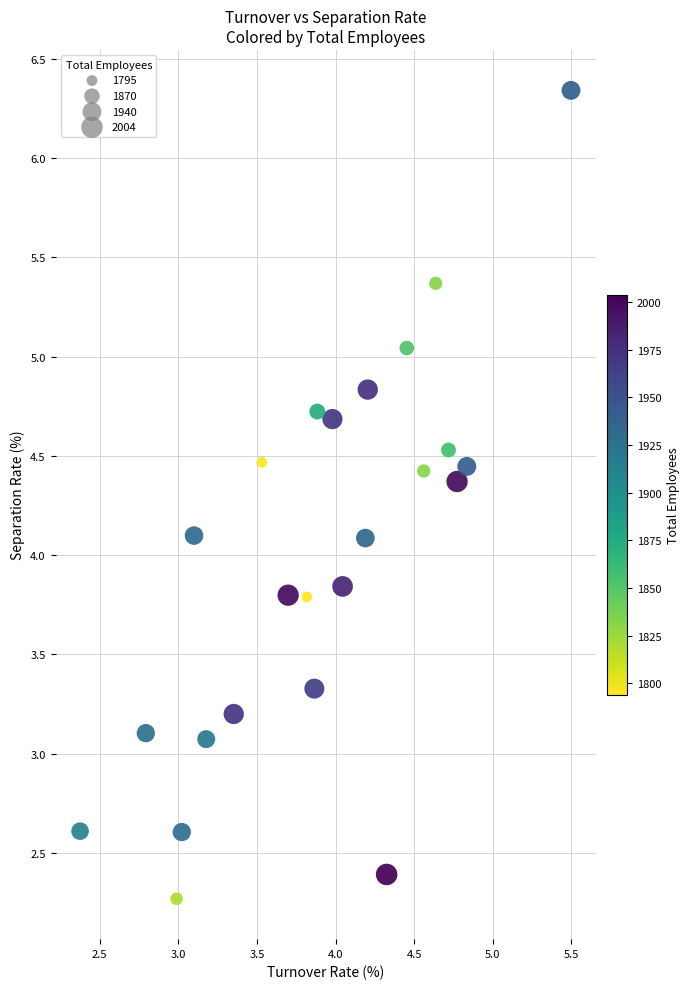

What is the range of Y values (max minus min)?

4.1